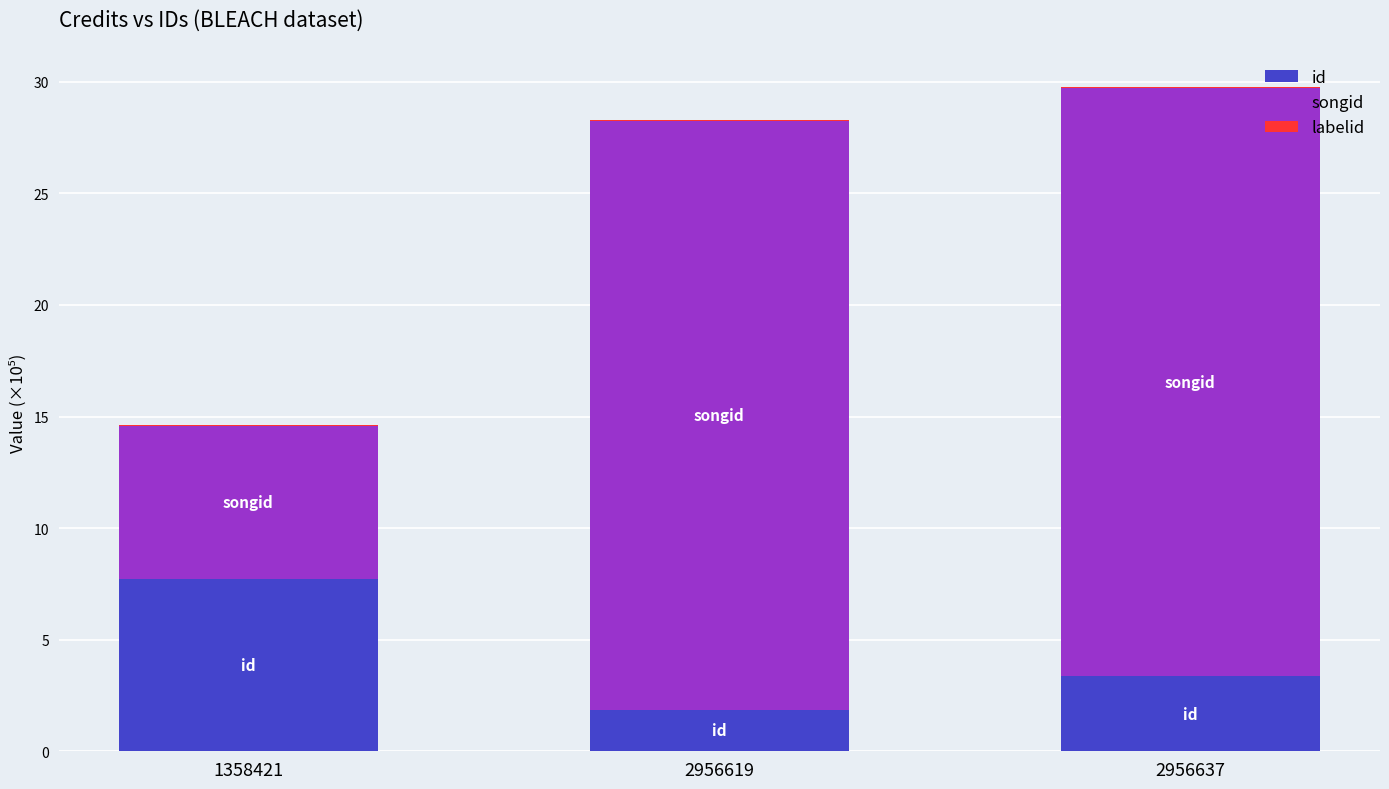

True or false: id has a value of 11.4 at 1358421.

False